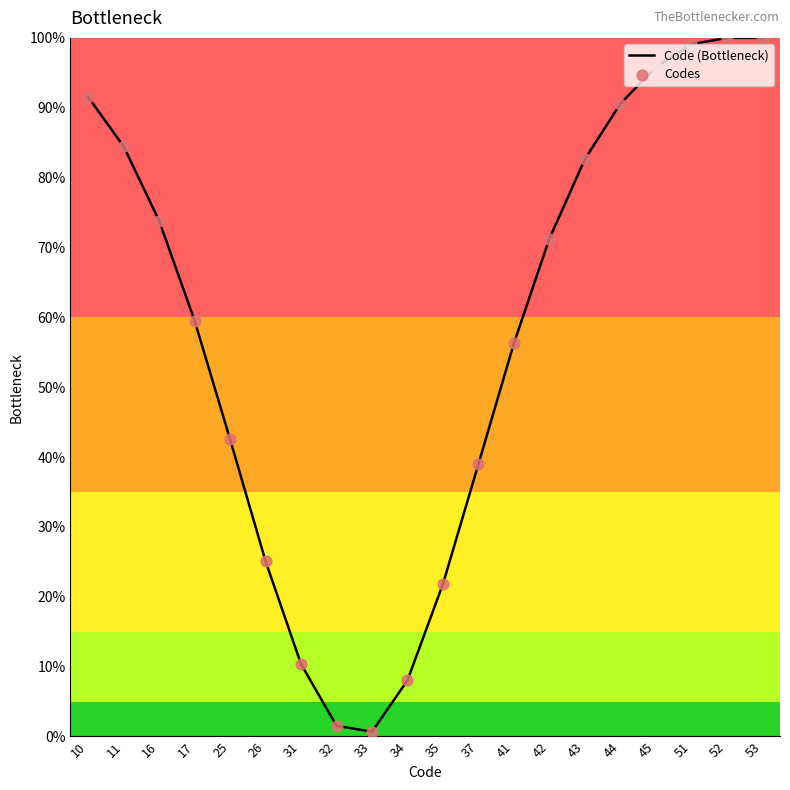

Is it true that the value at 17 is 101.9?

False